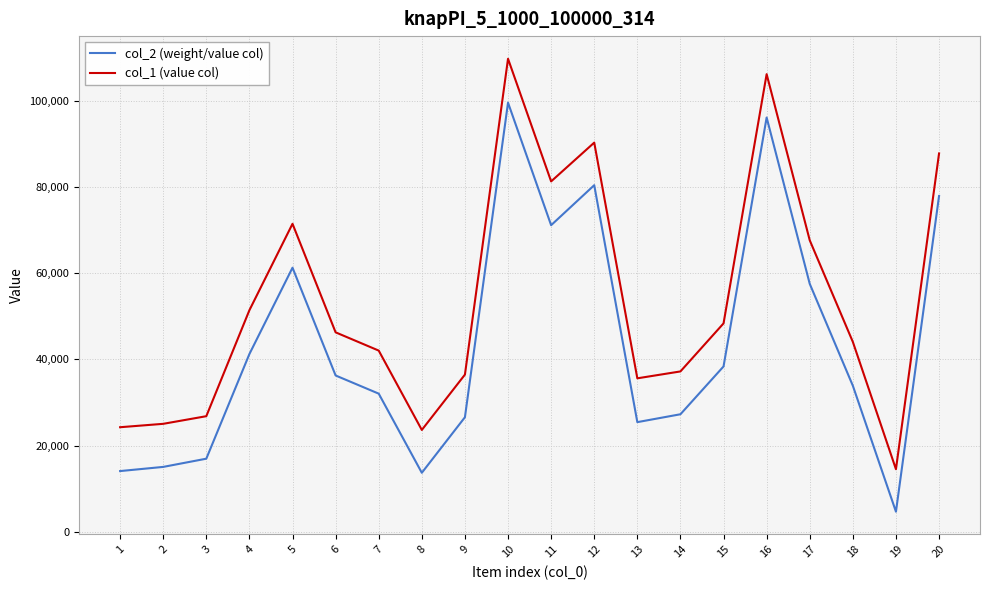

True or false: col_1 (value col) has a value of 72460 at 18.

False